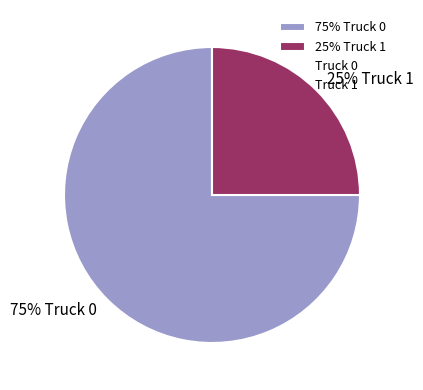

What is the largest slice in the pie chart?

75% Truck 0